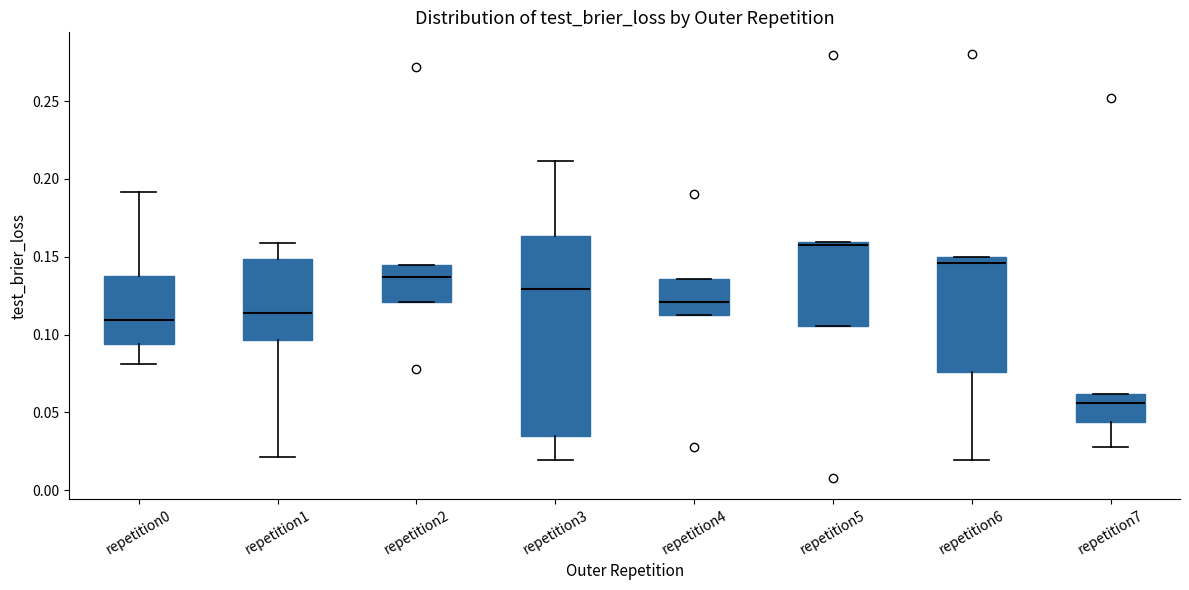

Where does the median line of the box for repetition7 sit on the y-axis? The values are not printed on the chart, so give them approximately, as read against the axis.

0.055